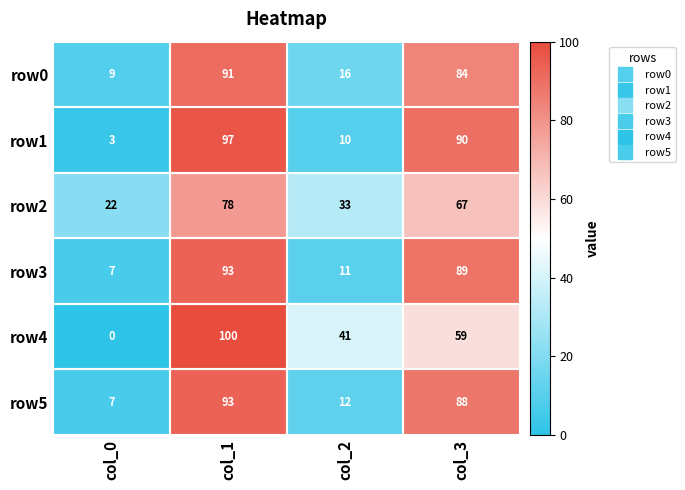

Which series changed the most between col_1 and col_3?

row4